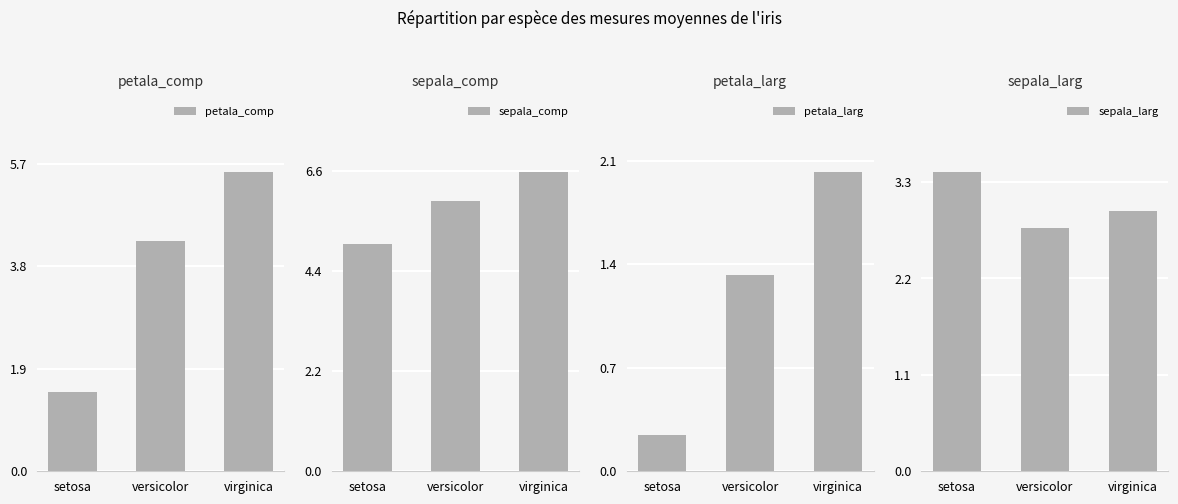

Which series has the largest range (max minus min)?

petala_comp